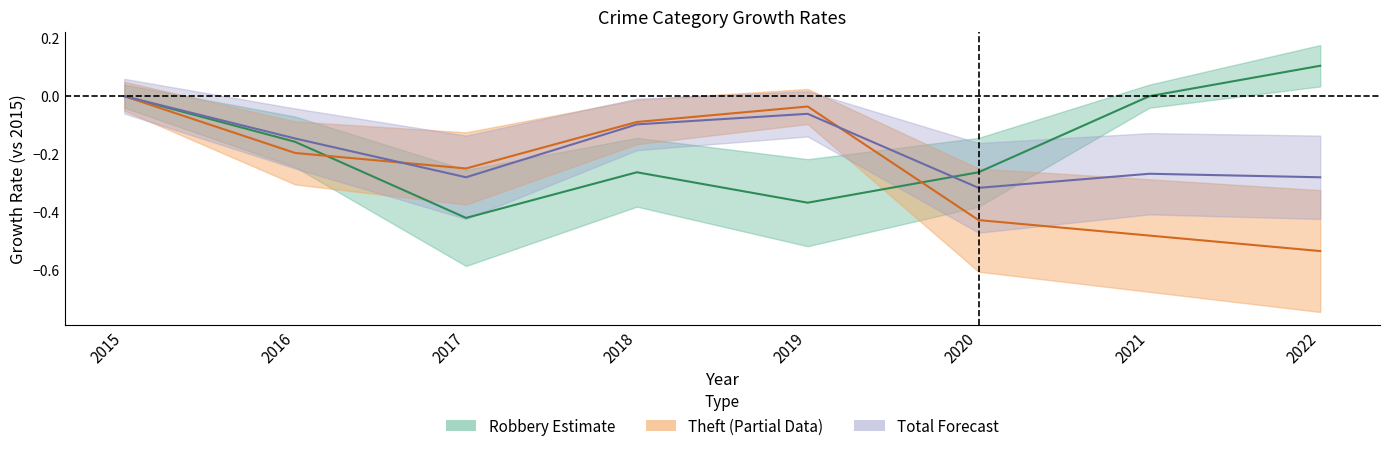

True or false: Total and Theft cross at least once.

True